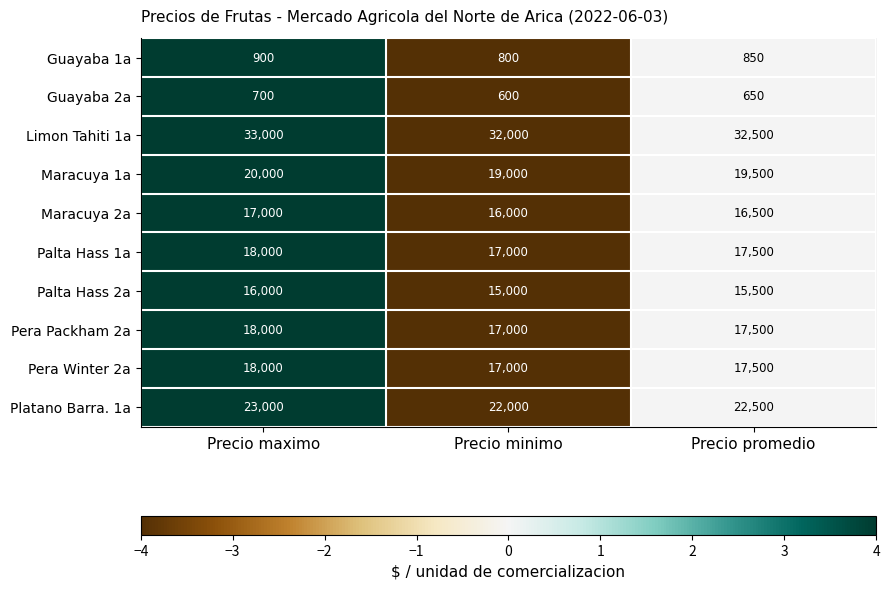

At which label does Guayaba 2a first exceed 650?

Precio maximo